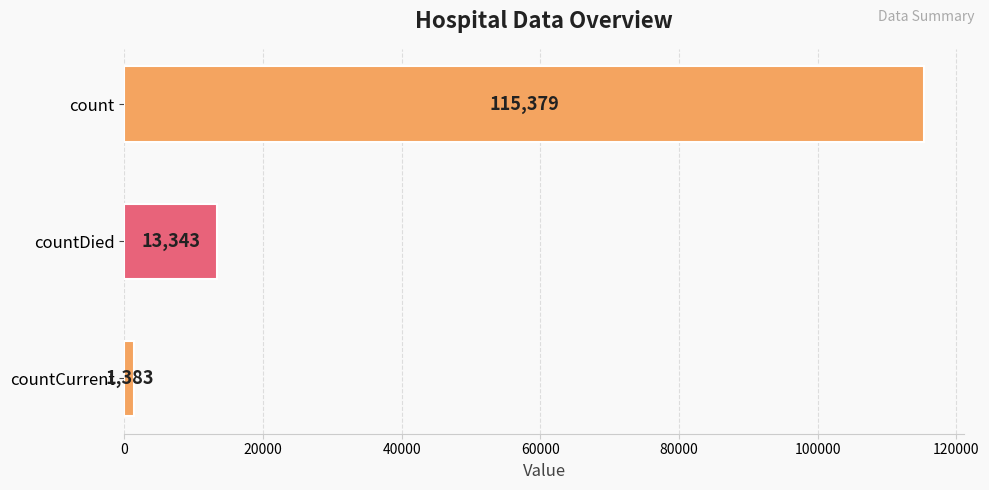

List the labels in order of value, smallest first.

countCurrent, countDied, count